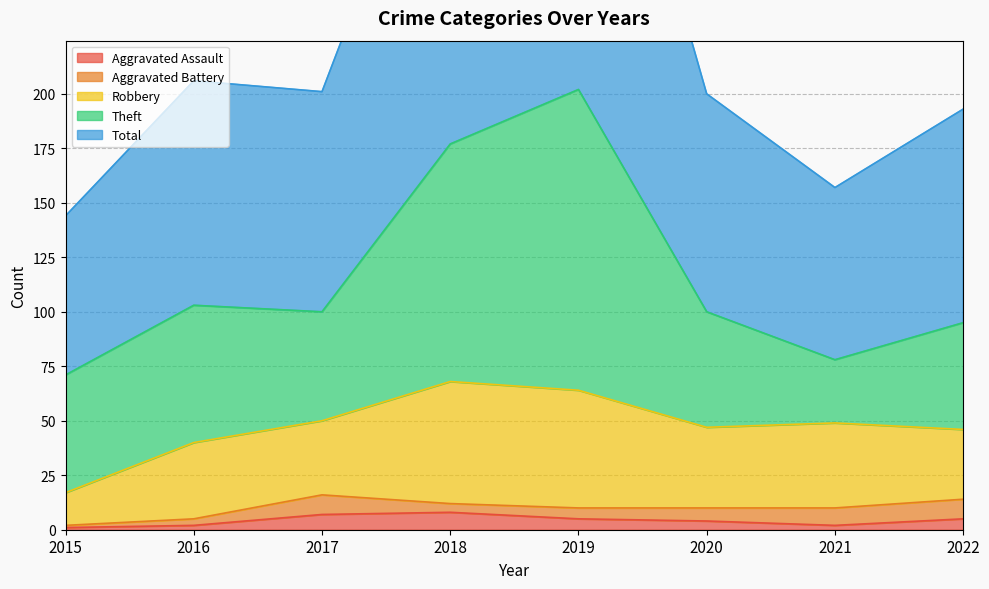

Count the number of data series in this chart.

5